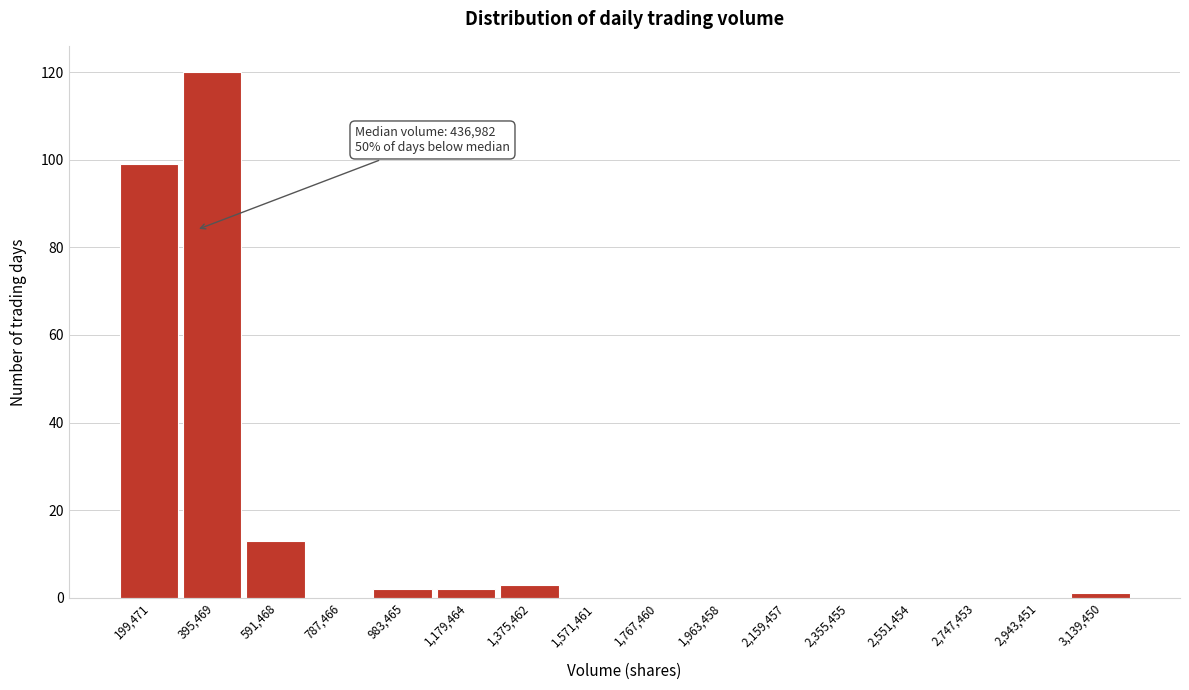

Reading right to left, what are all the values shown in this chart?

3,139,450=1	2,943,451=0	2,747,453=0	2,551,454=0	2,355,455=0	2,159,457=0	1,963,458=0	1,767,460=0	1,571,461=0	1,375,462=3	1,179,464=2	983,465=2	787,466=0	591,468=13	395,469=120	199,471=99